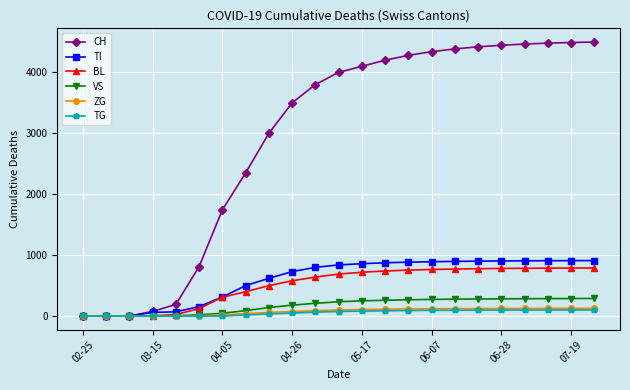

What is the maximum value shown in the chart?

4498